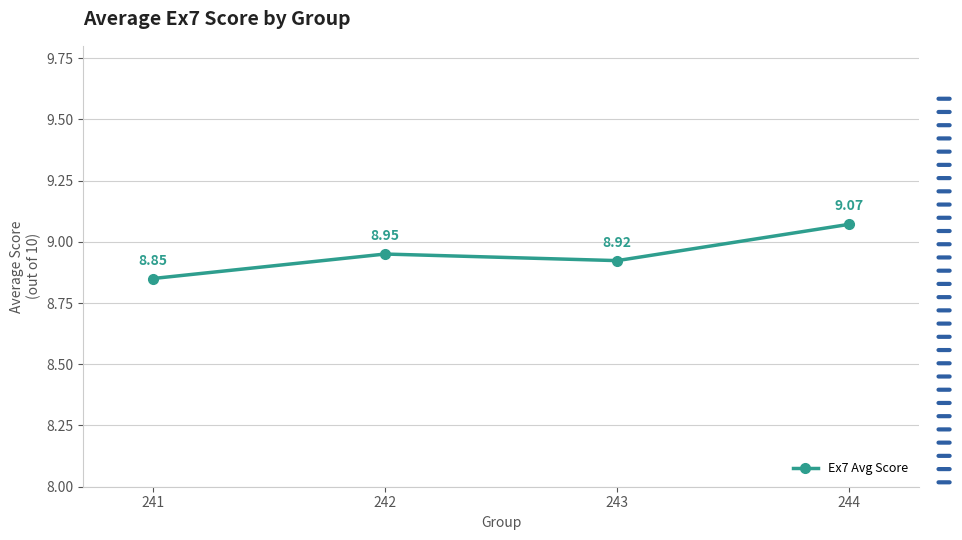

How many interior local peaks (higher than both neighbors) does the data have?

1